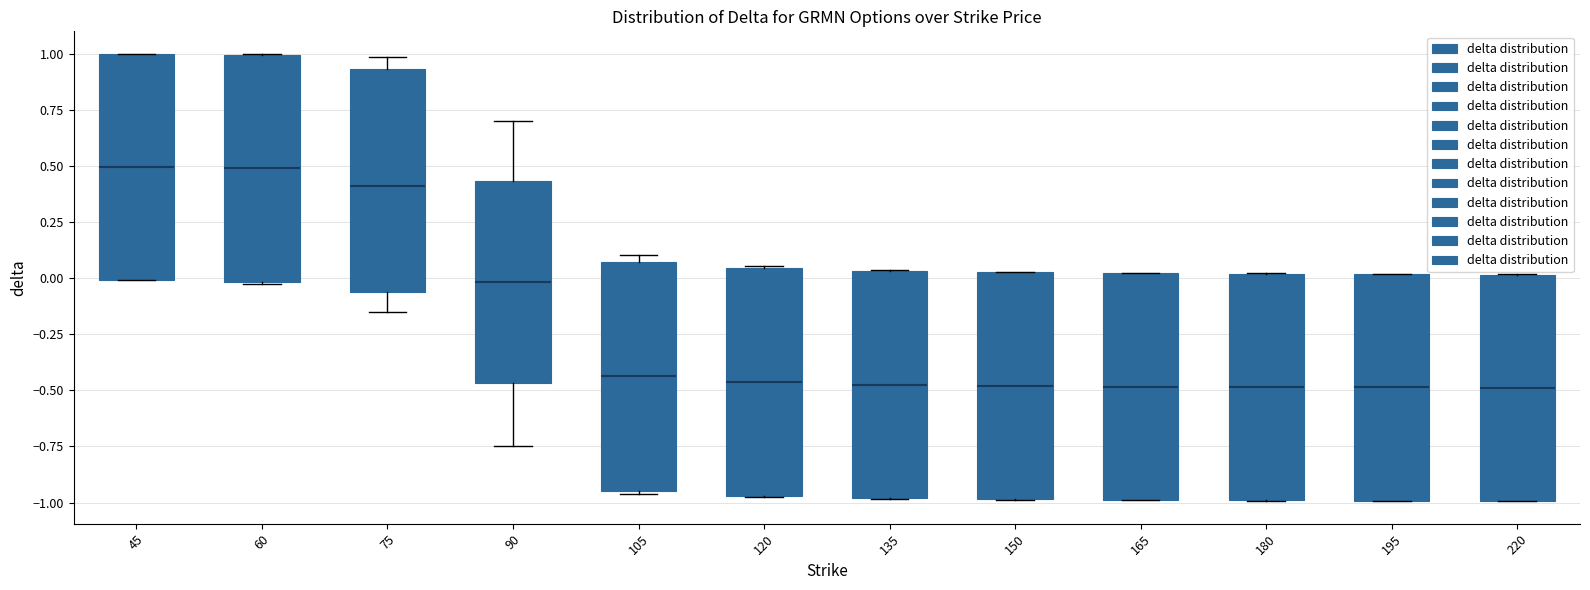

Reading left to right, transcribe this box plot: for each box, give where its median line is, the range the box spans, and where its two whiskers end, as read against the y-axis. The values are not printed on the chart, so give them approximately, as read against the axis.

45: median 0.50, box 0.00 to 1.00, whiskers 0.00 to 1.00
60: median 0.50, box 0.00 to 1.00, whiskers 0.00 to 1.00
75: median 0.40, box -0.05 to 0.95, whiskers -0.15 to 1.00
90: median 0.00, box -0.45 to 0.45, whiskers -0.75 to 0.70
105: median -0.45, box -0.95 to 0.05, whiskers -0.95 to 0.10
120: median -0.45, box -0.95 to 0.05, whiskers -1.00 to 0.05
135: median -0.45, box -1.00 to 0.05, whiskers -1.00 to 0.05
150: median -0.50, box -1.00 to 0.05, whiskers -1.00 to 0.05
165: median -0.50, box -1.00 to 0.00, whiskers -1.00 to 0.00
180: median -0.50, box -1.00 to 0.00, whiskers -1.00 to 0.00
195: median -0.50, box -1.00 to 0.00, whiskers -1.00 to 0.00
220: median -0.50, box -1.00 to 0.00, whiskers -1.00 to 0.00